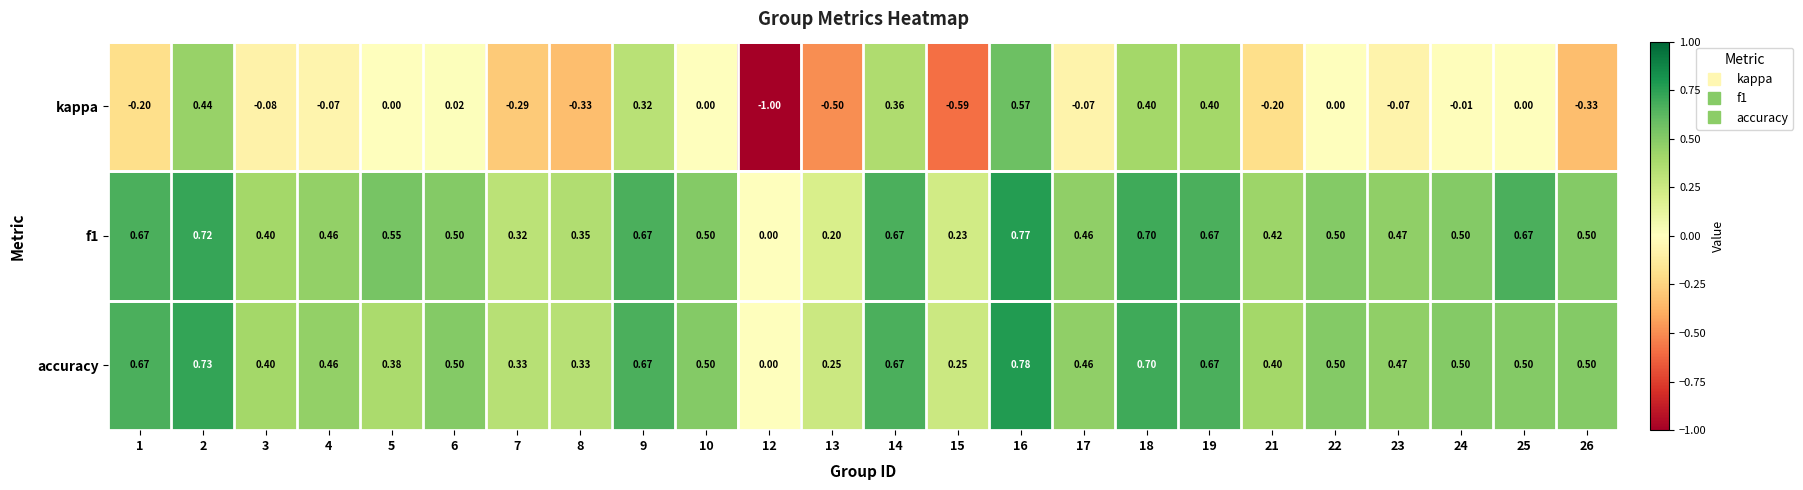

Is the value of accuracy at 2 greater than the value of kappa at 1?

Yes